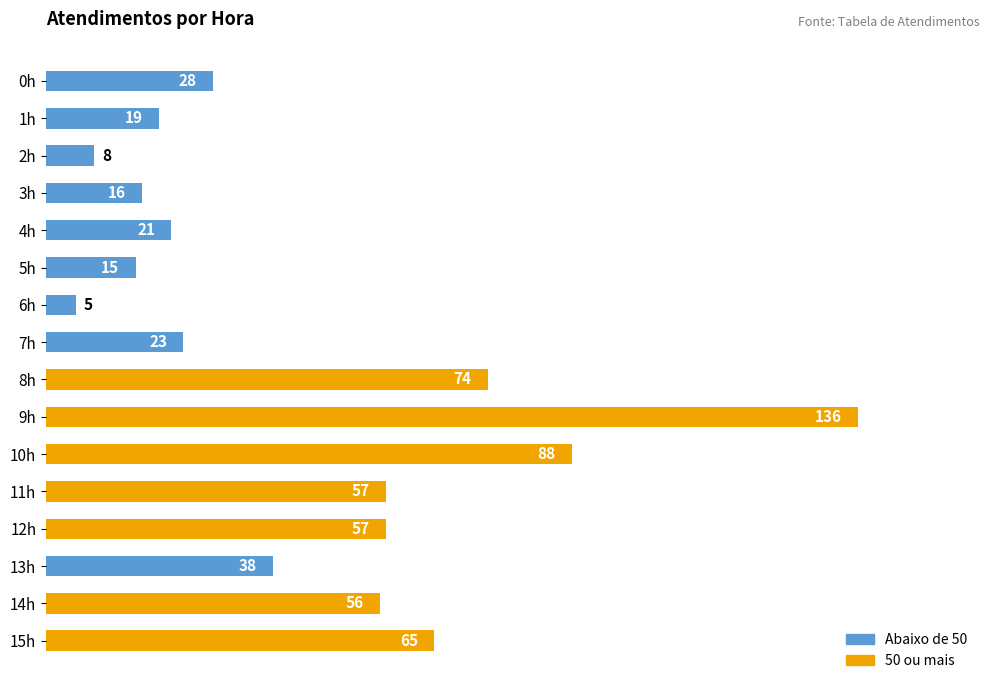

What is the difference between the maximum and minimum values?

131